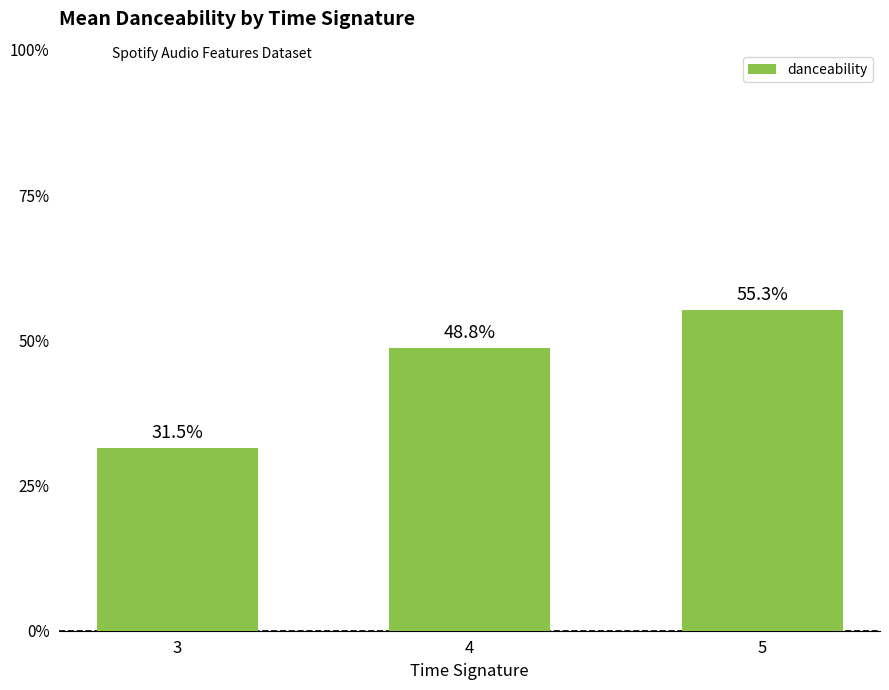

Reading left to right, extract all data points from this chart.

3=0.3	4=0.5	5=0.6